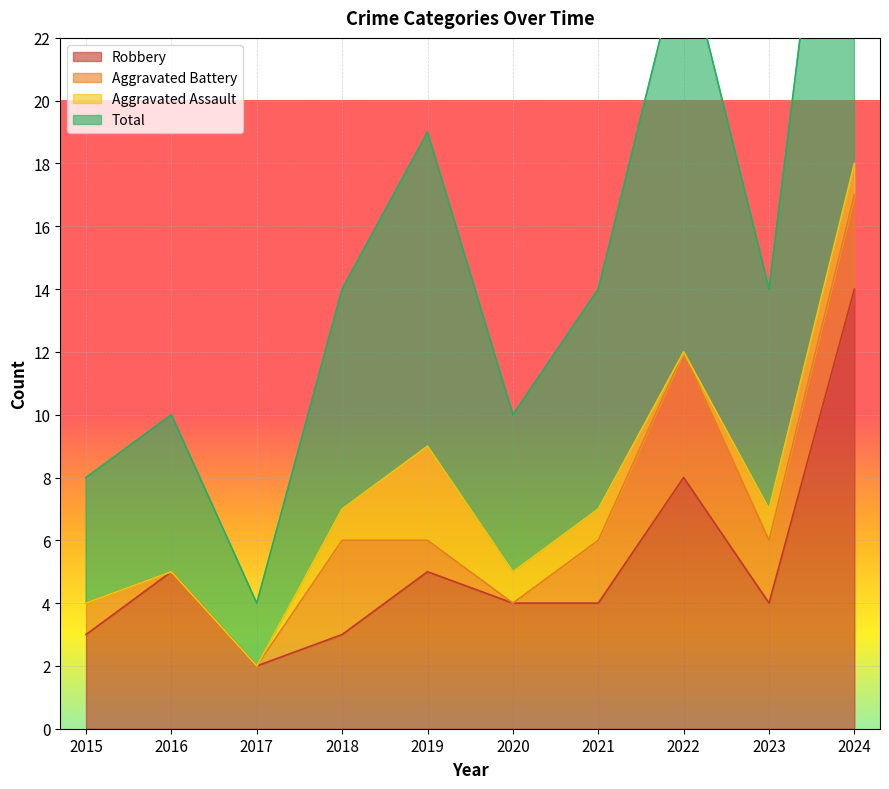

True or false: Total has a value of 19 at 2019.

True